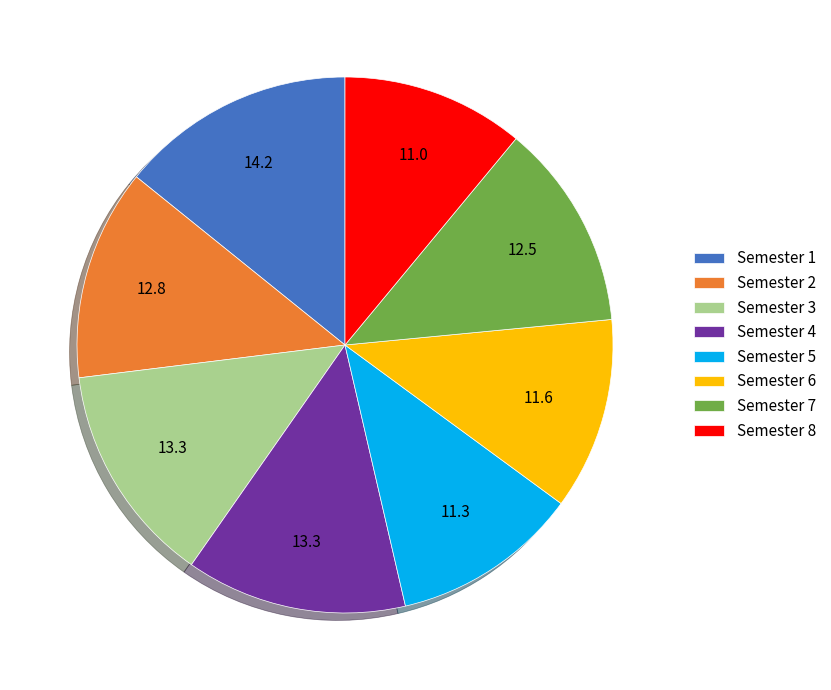

Is it true that Semester 6 is 12% of the pie?

True